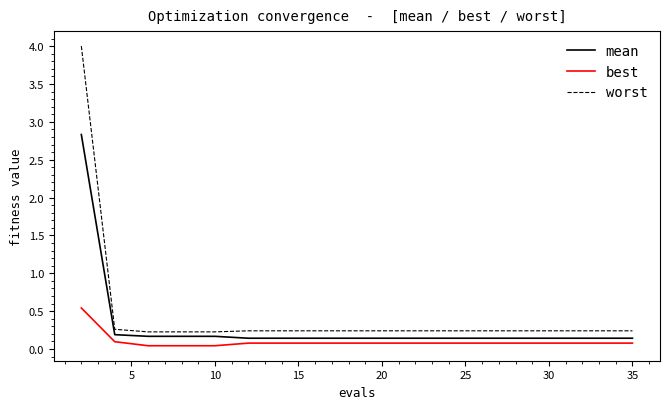

Which series has the widest spread of values?

worst